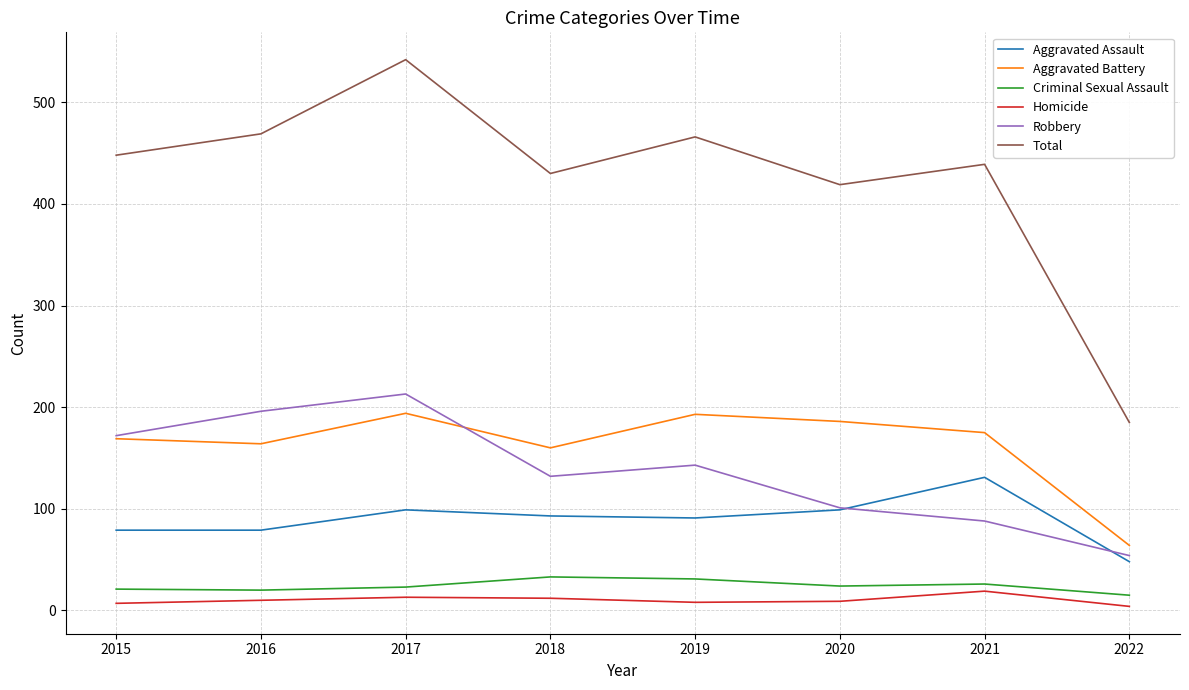

What is the approximate value of Aggravated Battery at 2017?

194